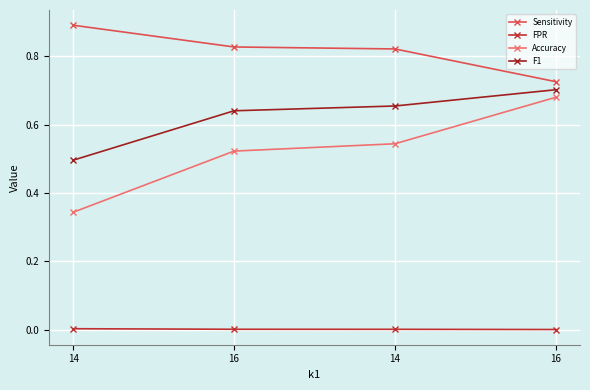

Read the F1 value at 16.

0.7